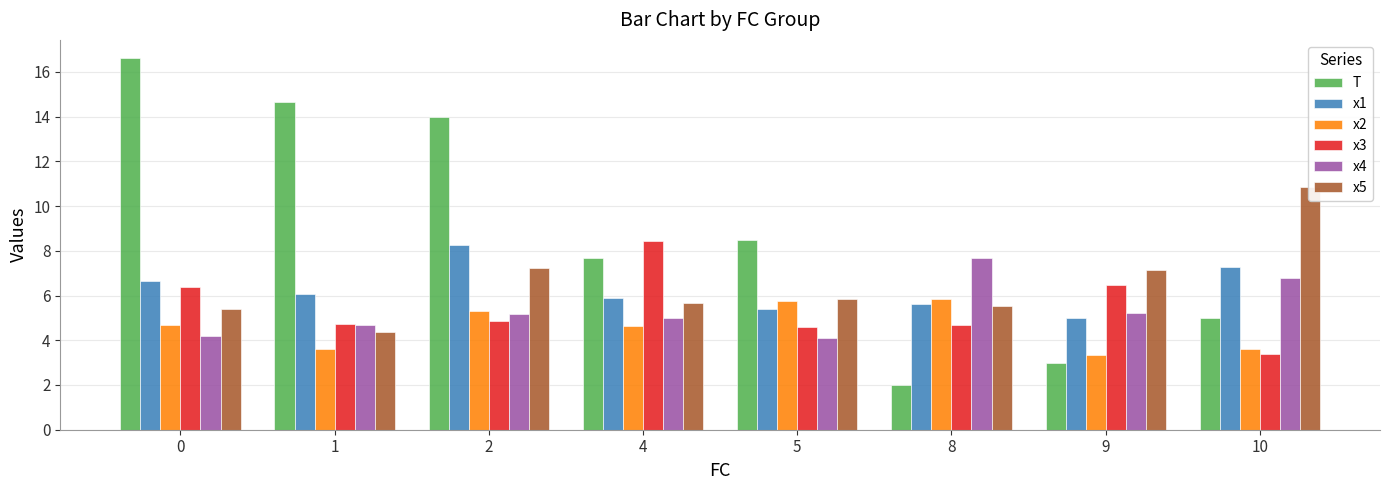

Reading left to right, list all the values displayed in this chart.

T: 0=16.6	1=14.7	2=14.0	4=7.7	5=8.5	8=2.0	9=3.0	10=5.0
x1: 0=6.6	1=6.1	2=8.2	4=5.9	5=5.4	8=5.6	9=5.0	10=7.3
x2: 0=4.7	1=3.6	2=5.3	4=4.7	5=5.8	8=5.8	9=3.4	10=3.6
x3: 0=6.4	1=4.7	2=4.9	4=8.4	5=4.6	8=4.7	9=6.5	10=3.4
x4: 0=4.2	1=4.7	2=5.2	4=5.0	5=4.1	8=7.7	9=5.2	10=6.8
x5: 0=5.4	1=4.4	2=7.2	4=5.7	5=5.8	8=5.5	9=7.2	10=10.8